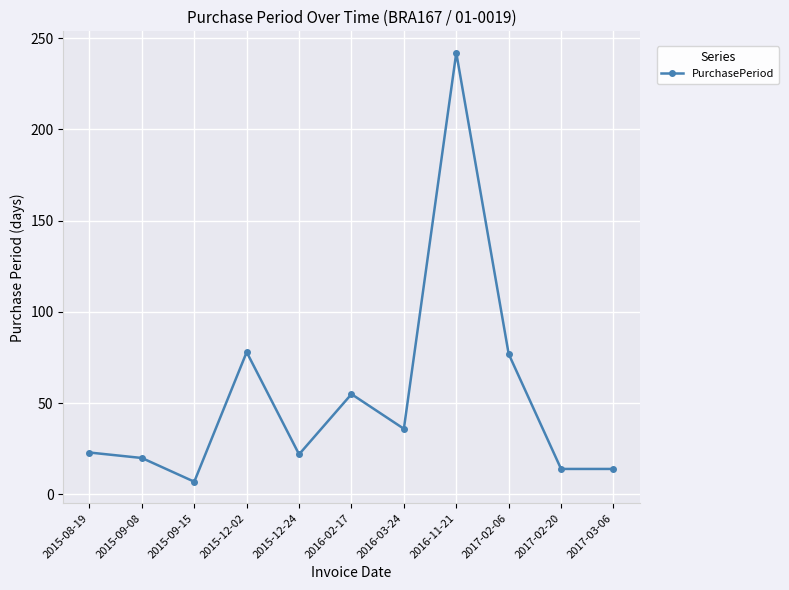

What is the difference between the maximum and minimum values?

235